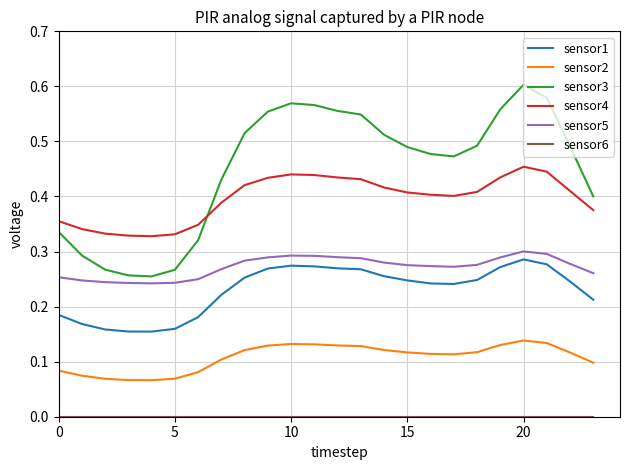

True or false: sensor5 and sensor3 cross at least once.

False